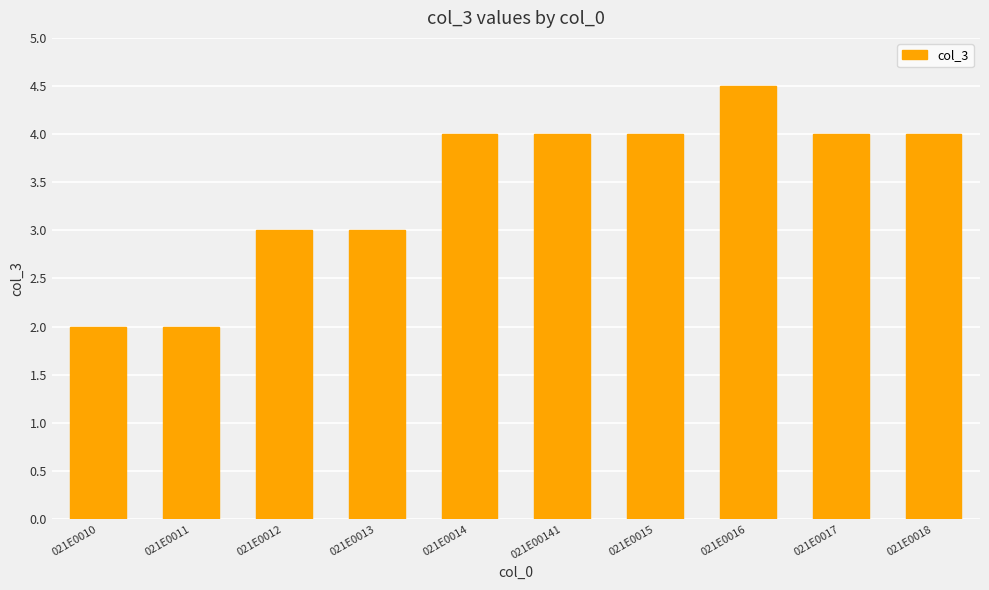

At which category does the chart reach its peak across all series?

021E0016